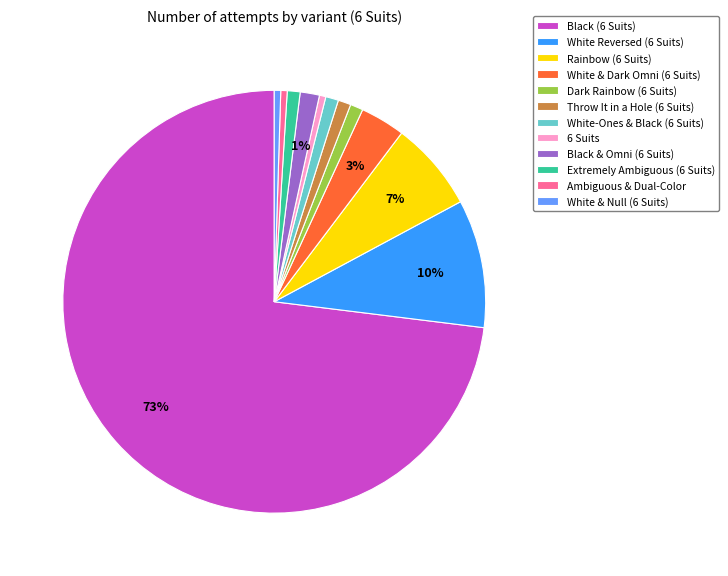

True or false: Black & Omni (6 Suits) accounts for 11% of the total.

False